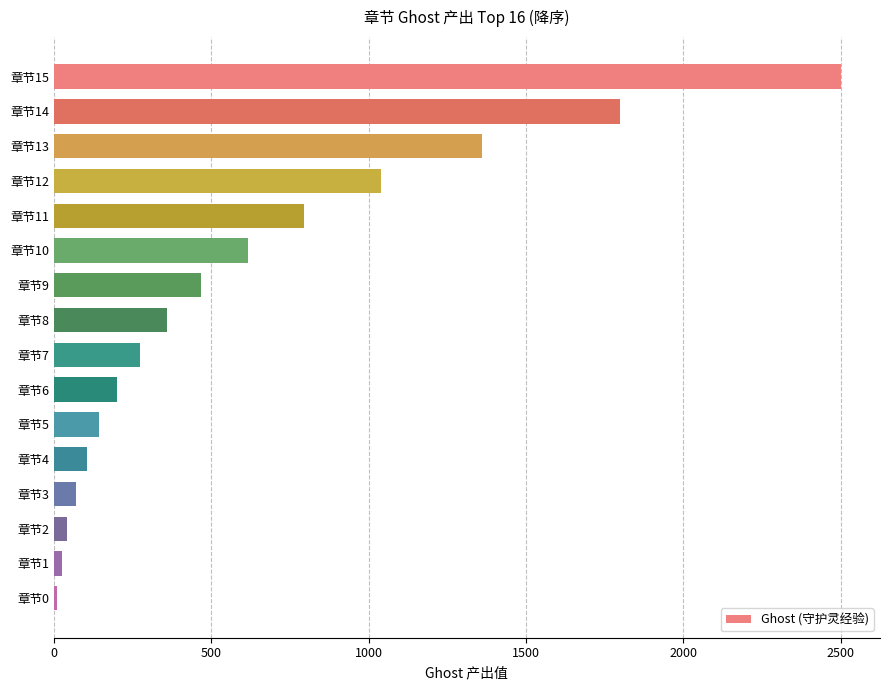

What is the sum of all values?

9809